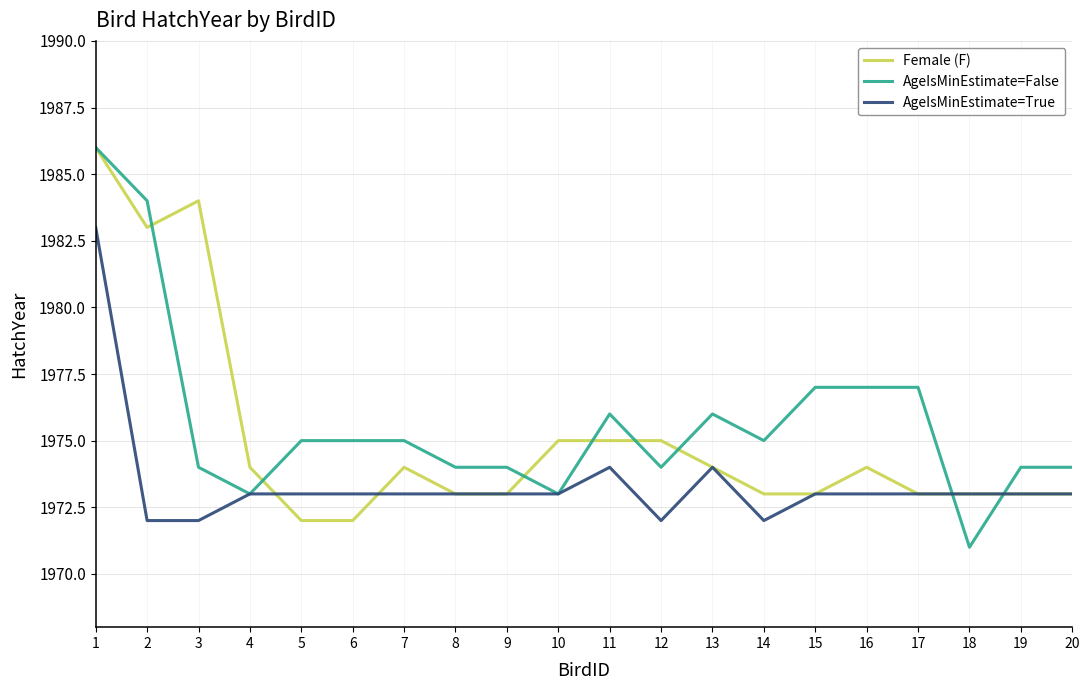

What is the total value across all series at 13?

5924